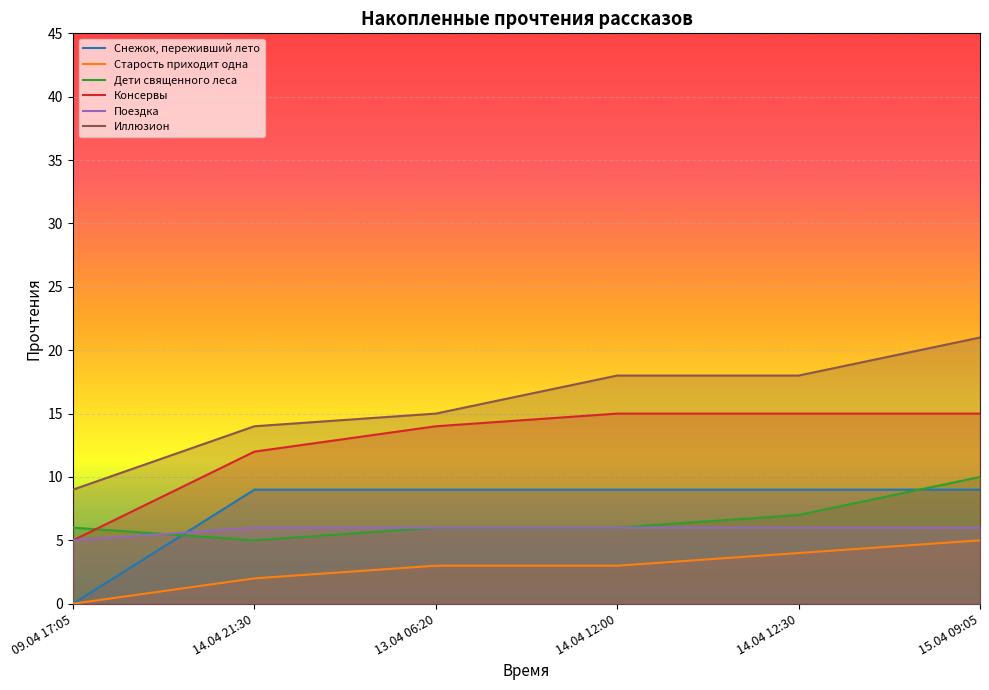

What is the label of the 5th point from the right?

14.04 21:30